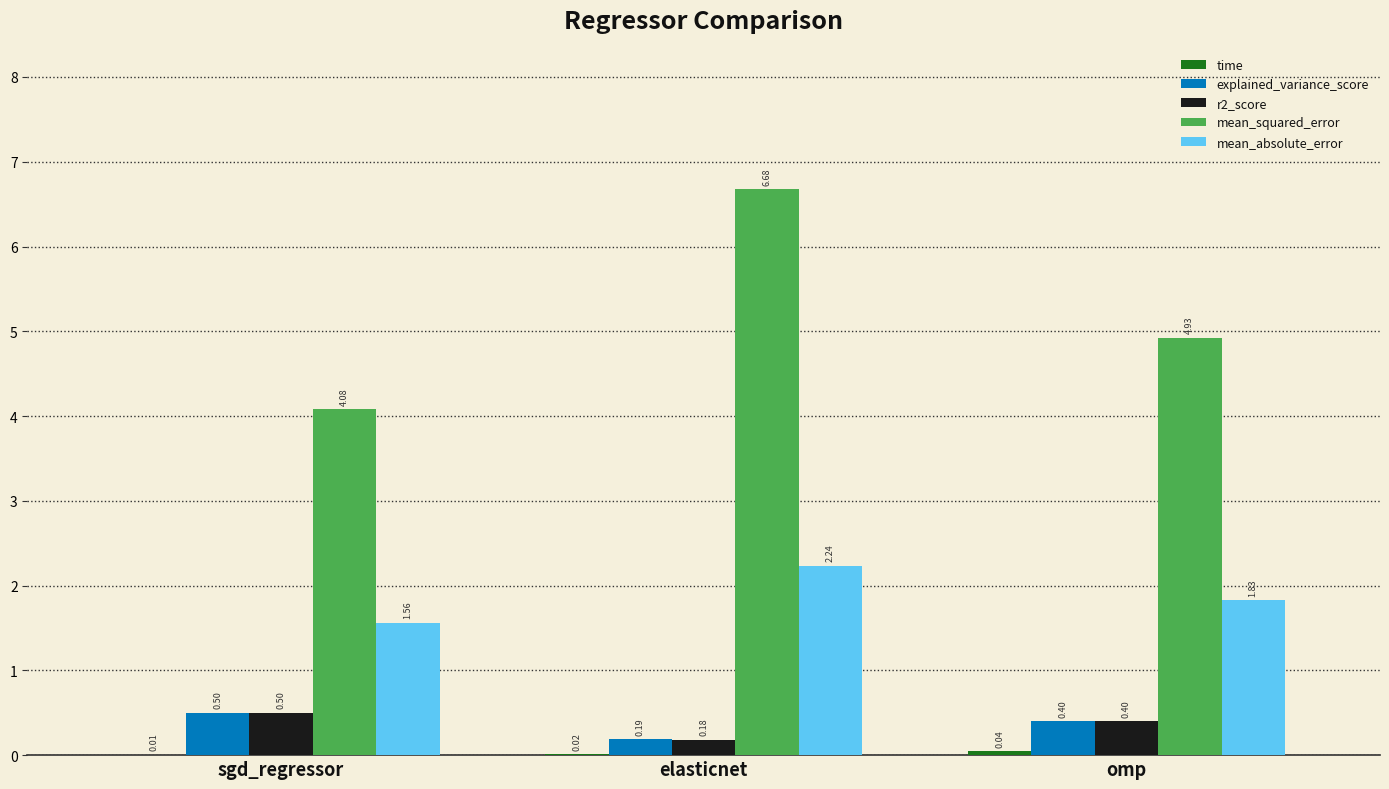

Between sgd_regressor and omp, which series saw the biggest shift?

mean_squared_error